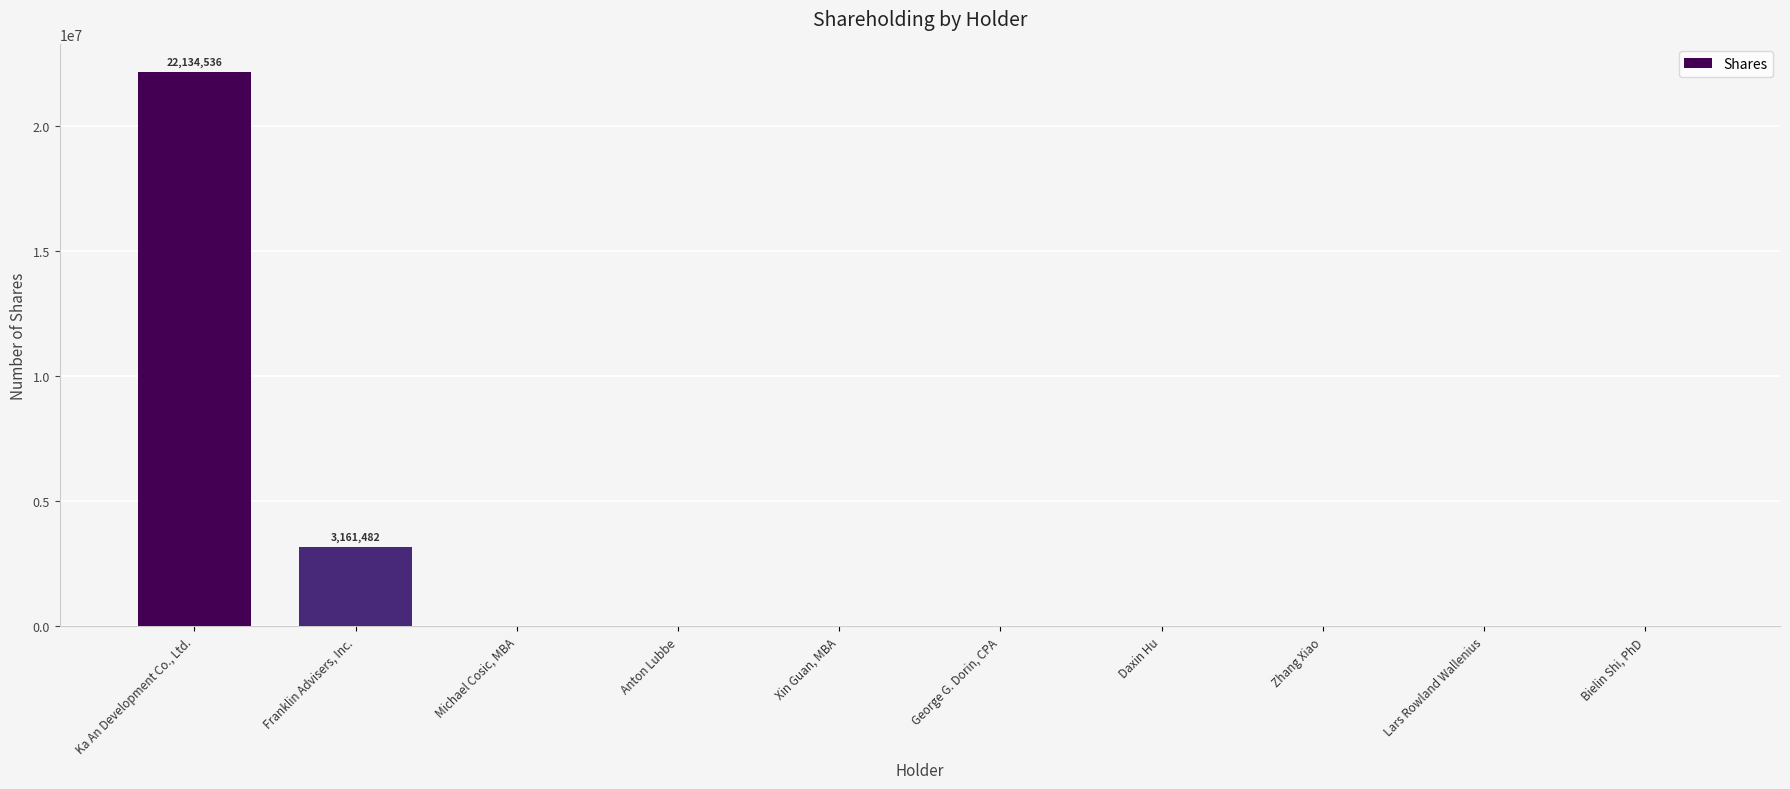

The value at Michael Cosic, MBA is 0. True or false?

True